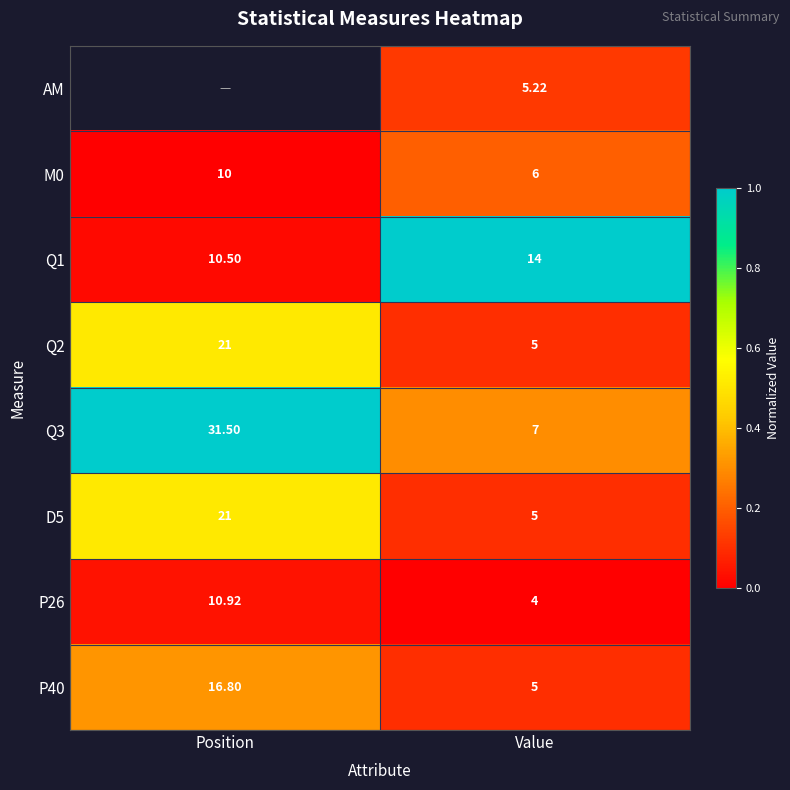

Is the value of Q2 at Position greater than the value of P40 at Position?

Yes